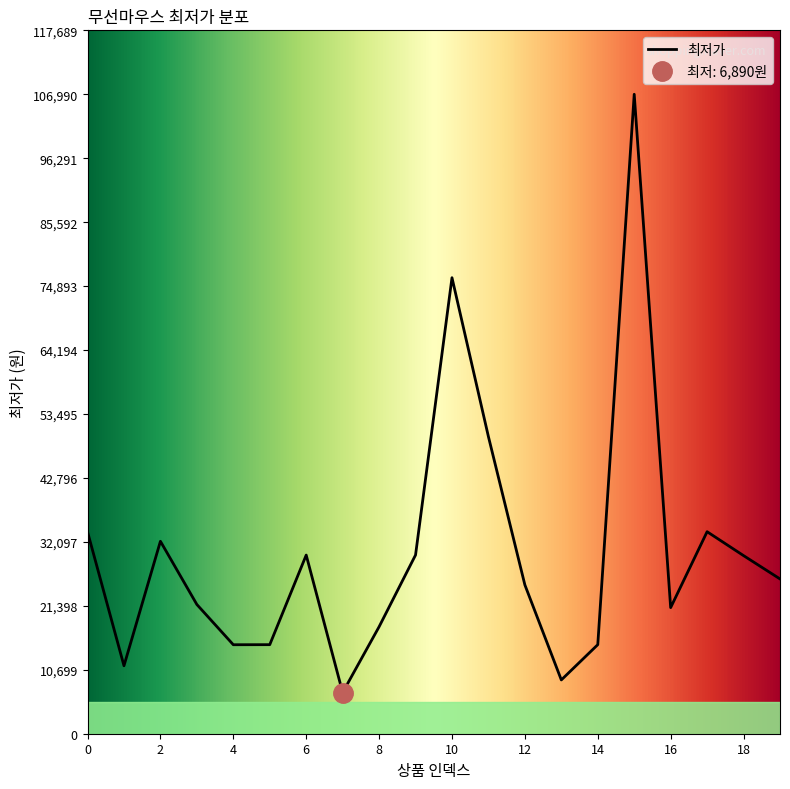

What is the average value?

30286